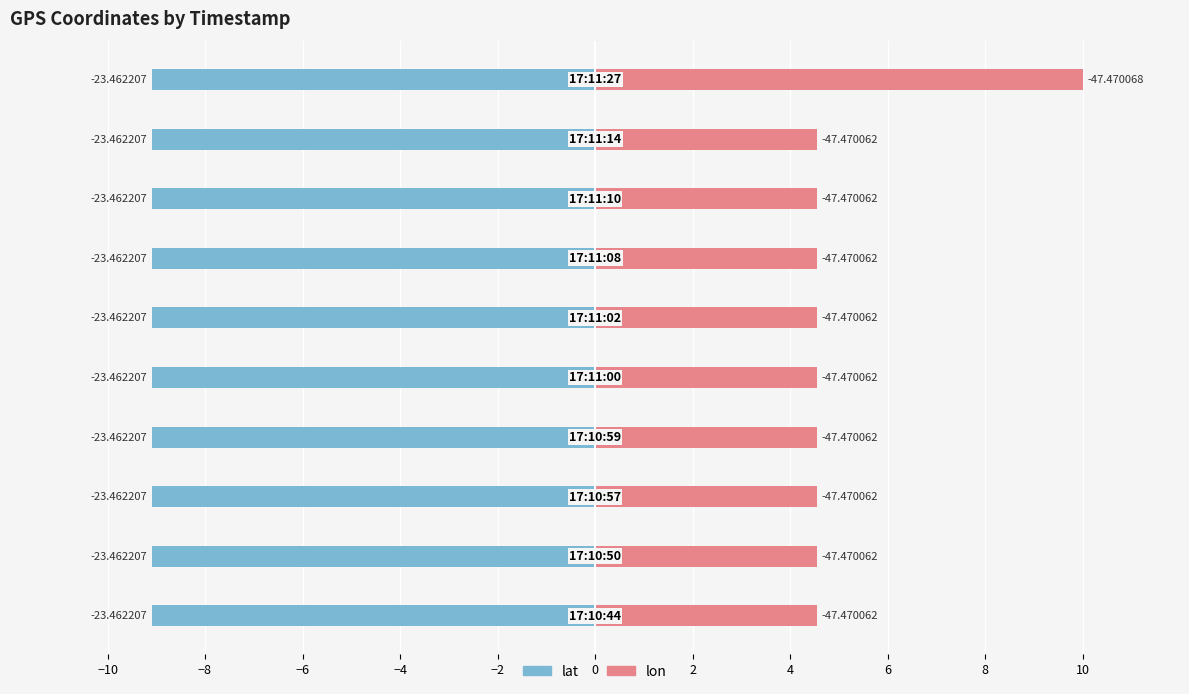

The value of lon at −8 is 4.5. True or false?

True